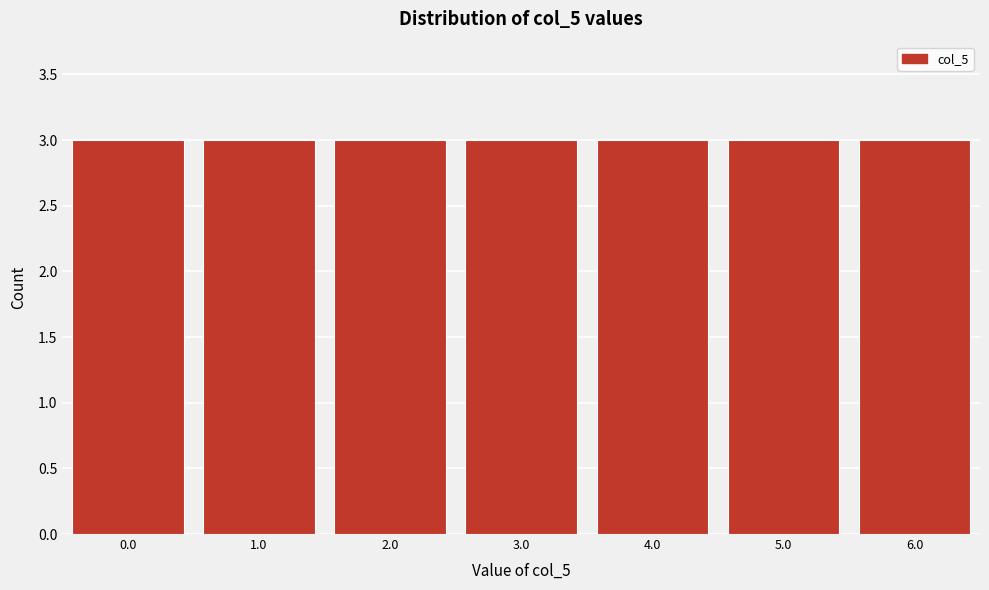

What is the height of the bar covering 0.5 to 1.5 on the x-axis? The values are not printed on the chart, so give them approximately, as read against the axis.

3